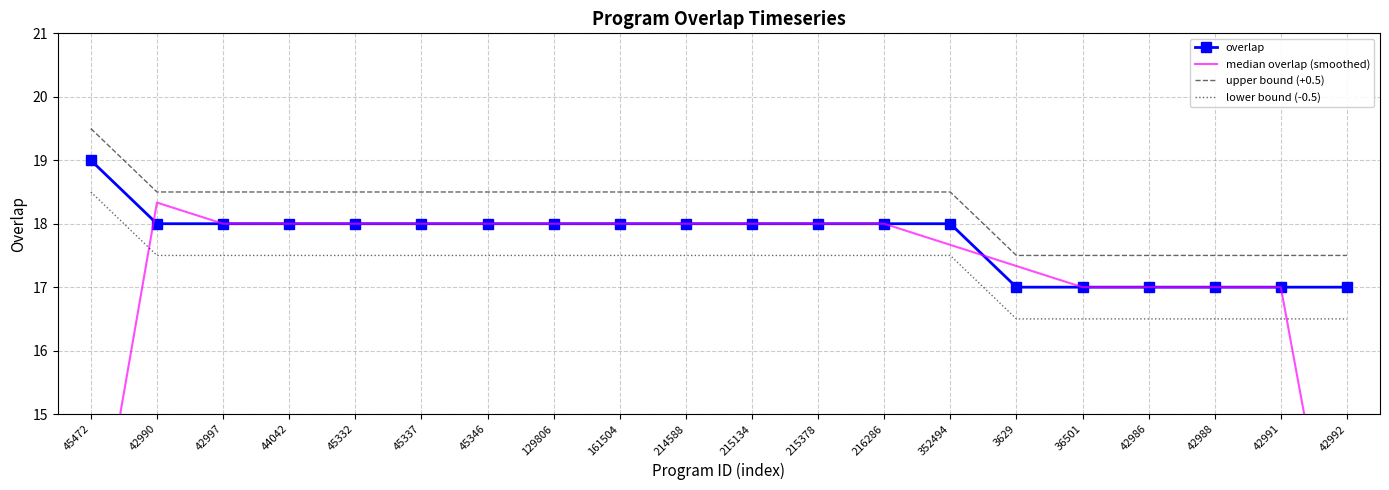

Reading left to right, list all the values displayed in this chart.

overlap: 19.0	18.0	18.0	18.0	18.0	18.0	18.0	18.0	18.0	18.0	18.0	18.0	18.0	18.0	17.0	17.0	17.0	17.0	17.0	17.0
median overlap (smoothed): 12.3	18.3	18.0	18.0	18.0	18.0	18.0	18.0	18.0	18.0	18.0	18.0	18.0	17.7	17.3	17.0	17.0	17.0	17.0	11.3
upper bound (+0.5): 19.5	18.5	18.5	18.5	18.5	18.5	18.5	18.5	18.5	18.5	18.5	18.5	18.5	18.5	17.5	17.5	17.5	17.5	17.5	17.5
lower bound (-0.5): 18.5	17.5	17.5	17.5	17.5	17.5	17.5	17.5	17.5	17.5	17.5	17.5	17.5	17.5	16.5	16.5	16.5	16.5	16.5	16.5